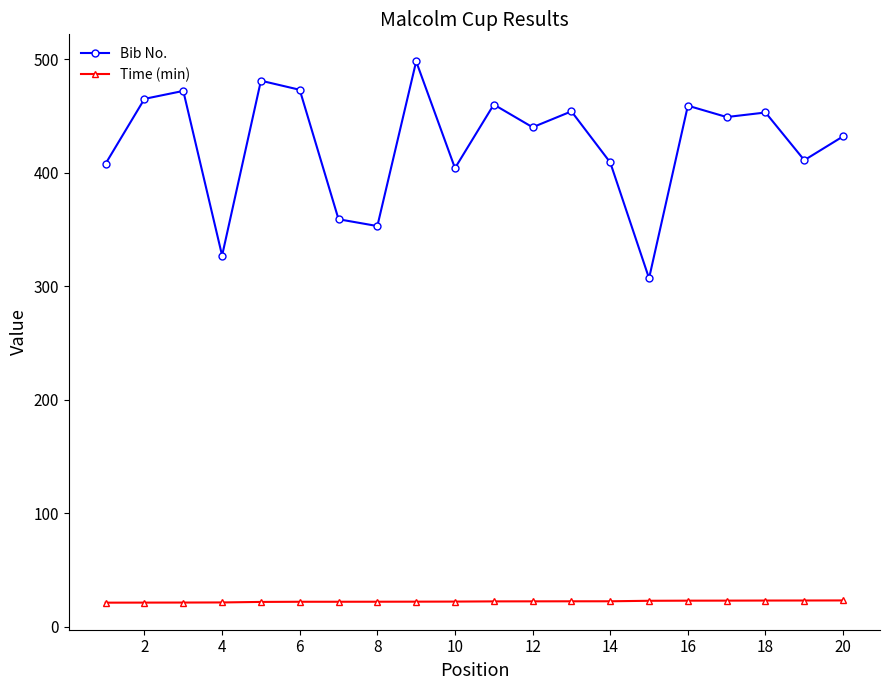

True or false: Bib No. has more than 2 interior local peaks.

True